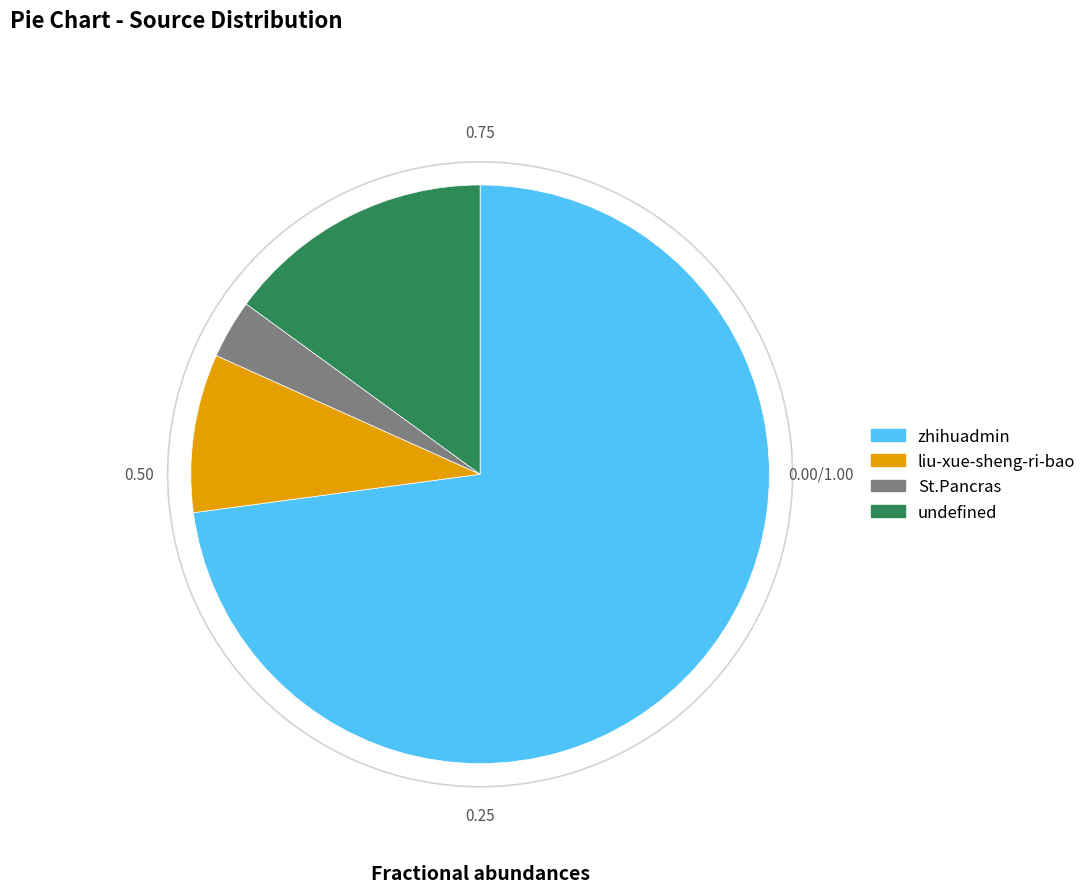

Rank the categories by value from lowest to highest.

St.Pancras, liu-xue-sheng-ri-bao, undefined, zhihuadmin